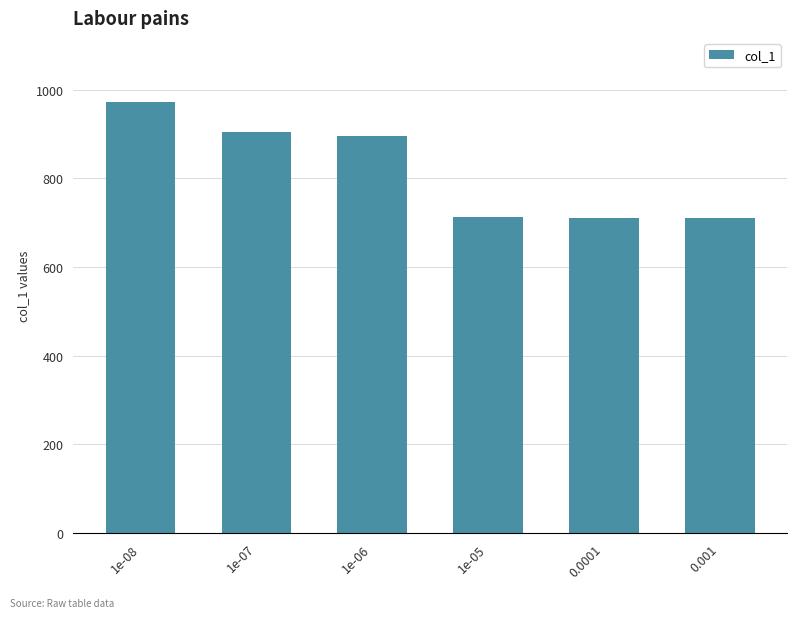

Where does the data first go above 895?

1e-08